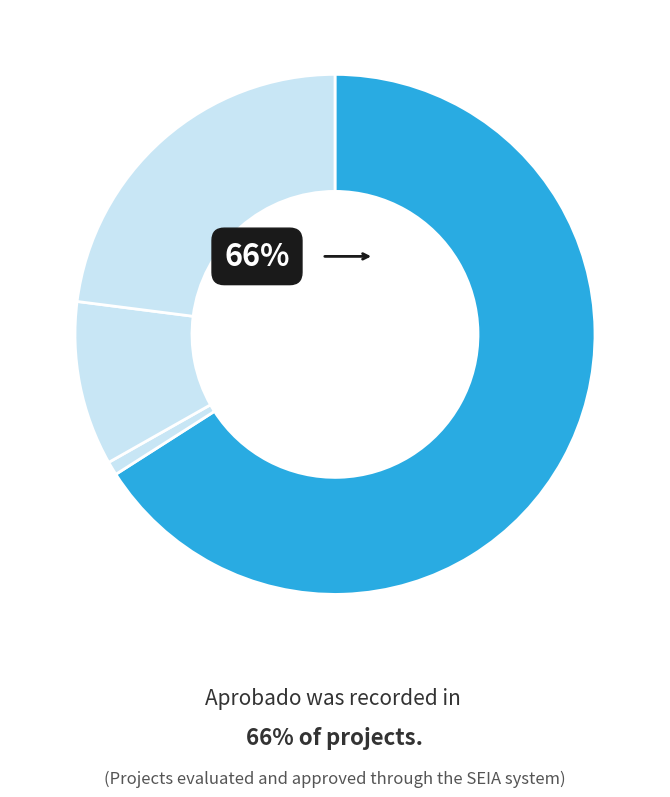

Count the number of slices in the pie.

4